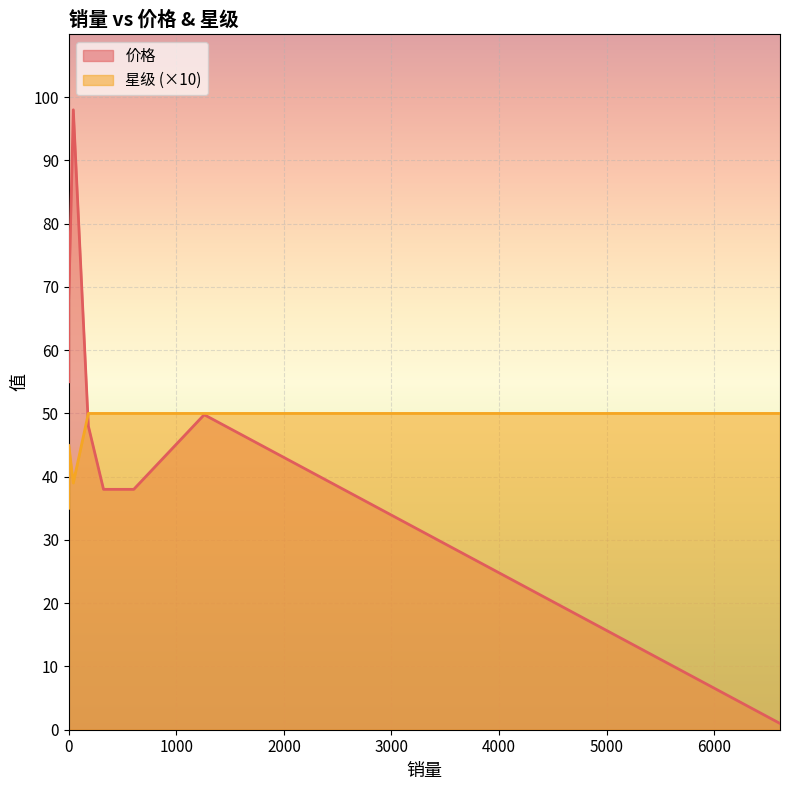

At 42, list the series in order from smallest to largest.

星级, 价格